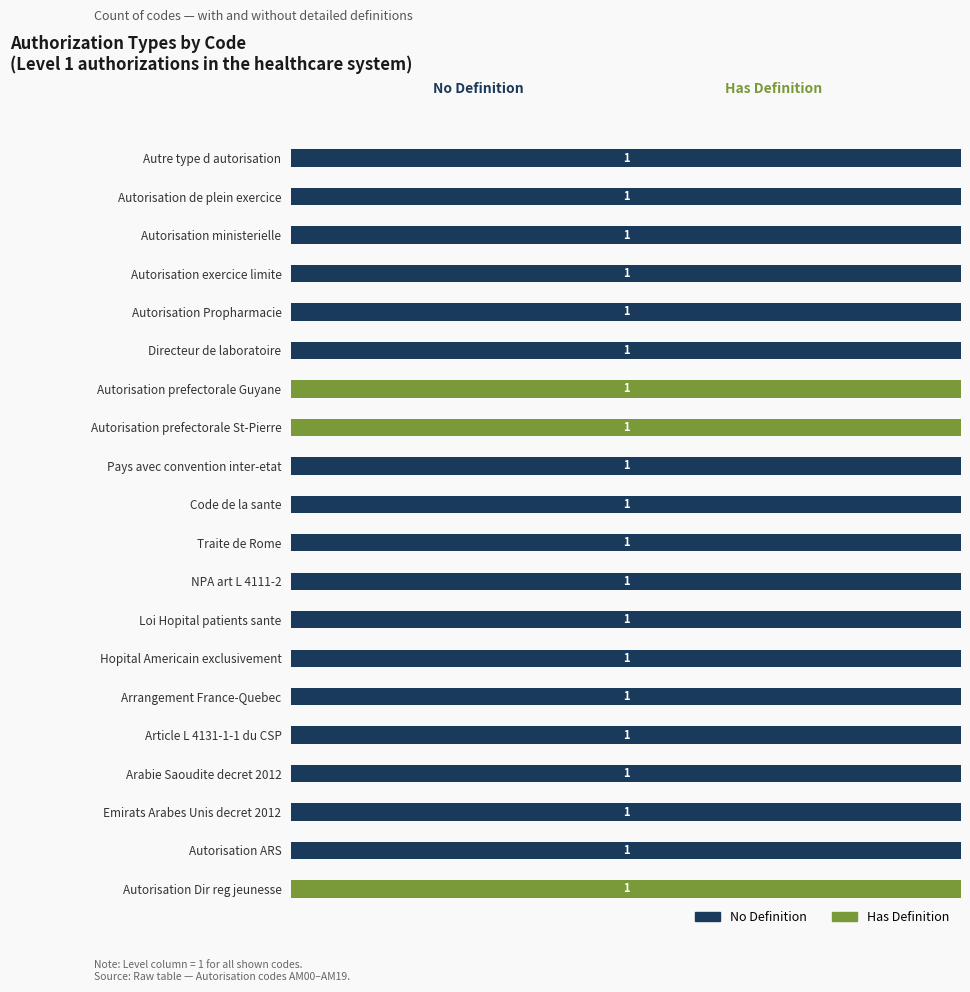

Rank the series by their average value, from lowest to highest.

Has Definition, No Definition